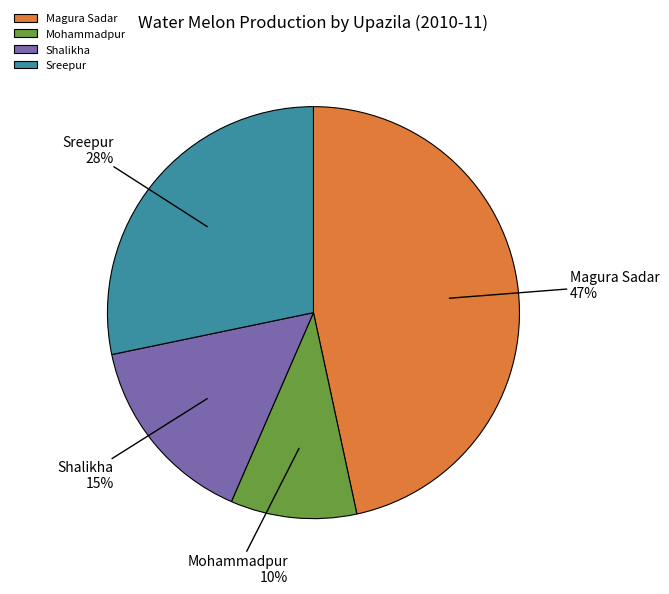

Is there any slice that represents more than half of the pie?

No